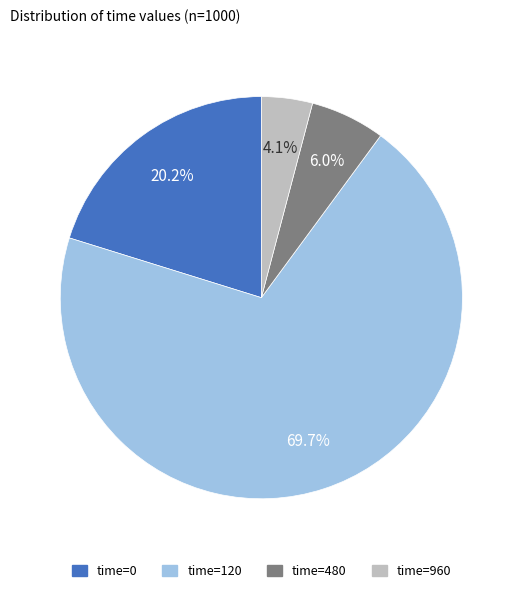

Is there any slice that represents more than half of the pie?

Yes